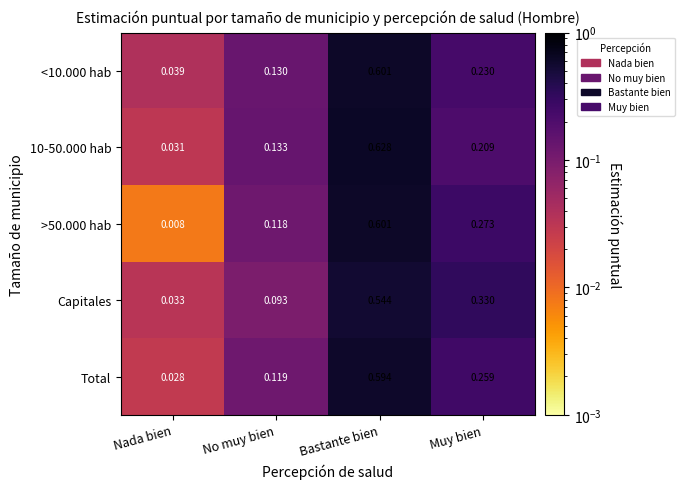

How many data points does each series have?

4